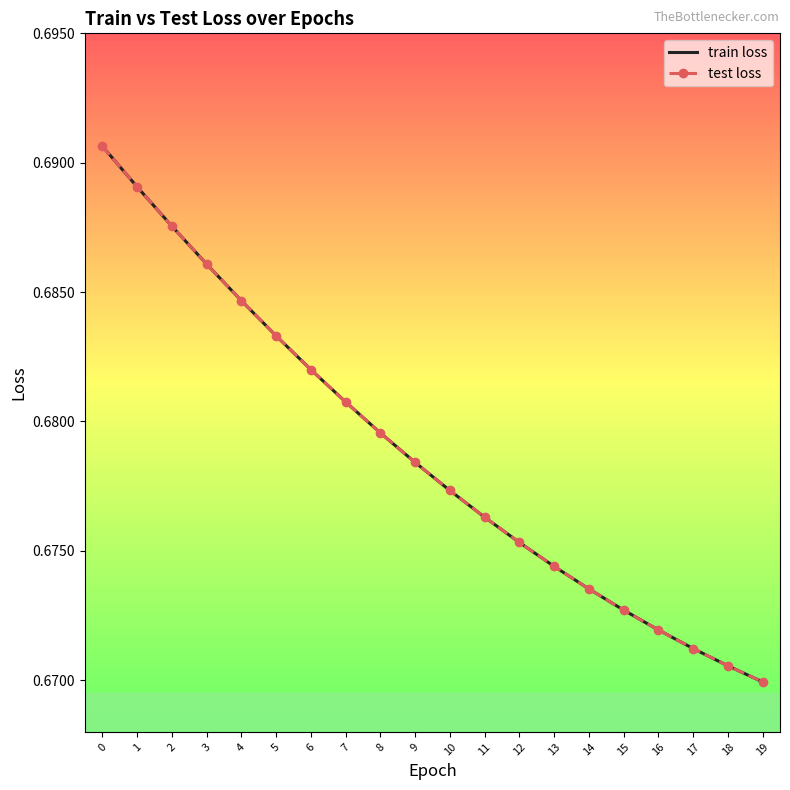

The value of train loss at 17 is 1.0. True or false?

False